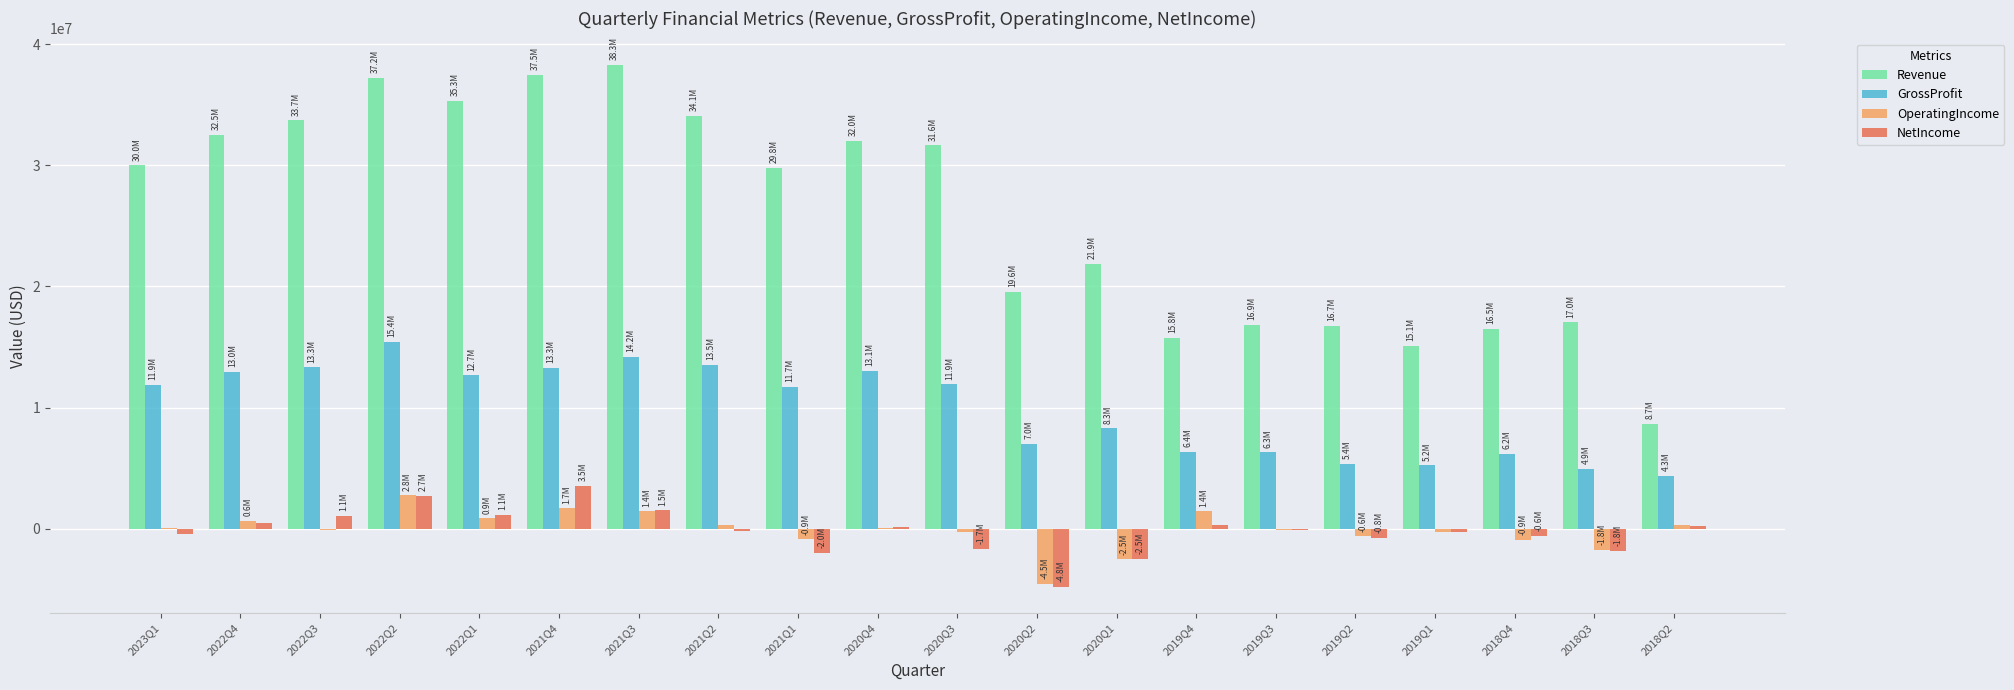

What is the highest value of the OperatingIncome series?

2754000